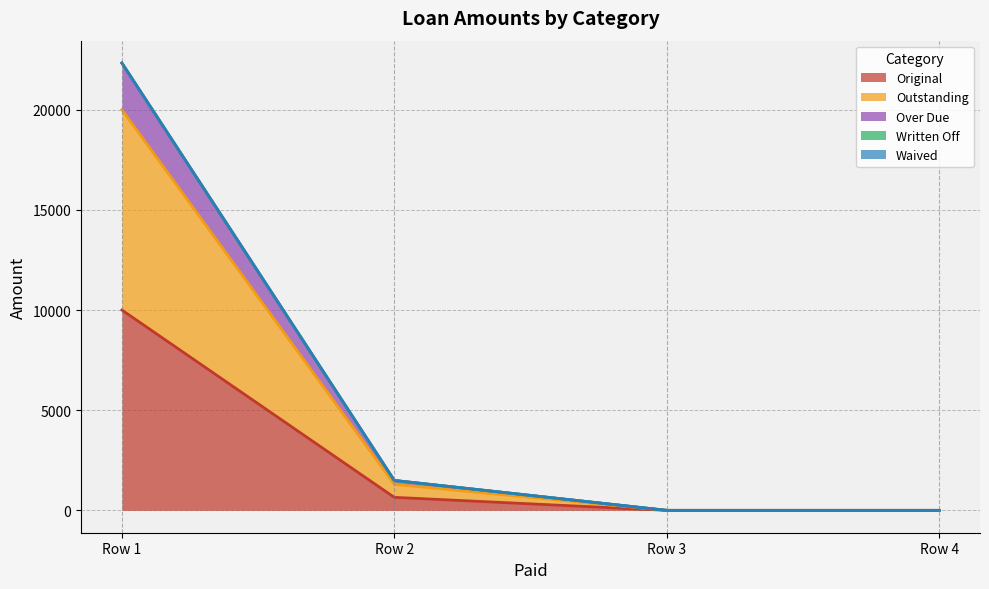

Does the chart display data point markers on the line(s)?

No